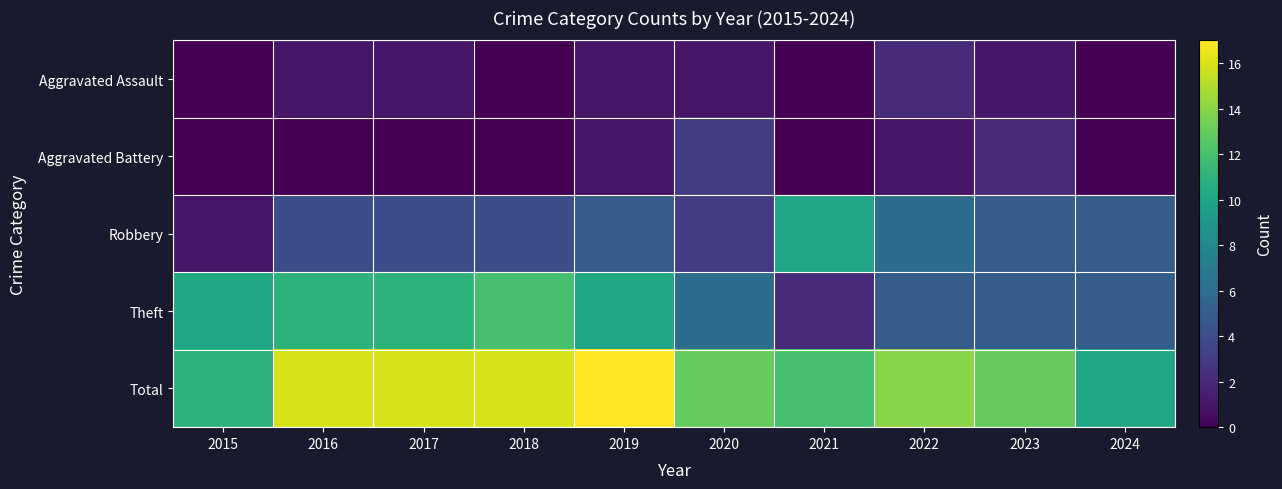

Rank the series at 2015 from lowest to highest value.

Aggravated Assault, Aggravated Battery, Robbery, Theft, Total